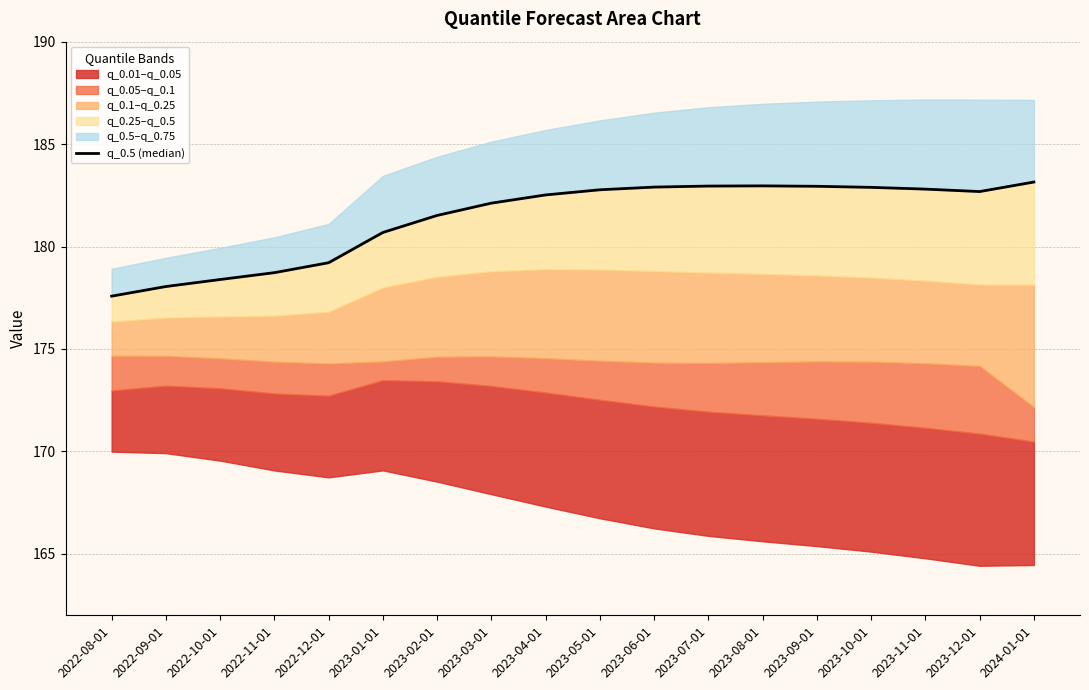

Is it true that the value at 2023-01-01 is 180.7?

True